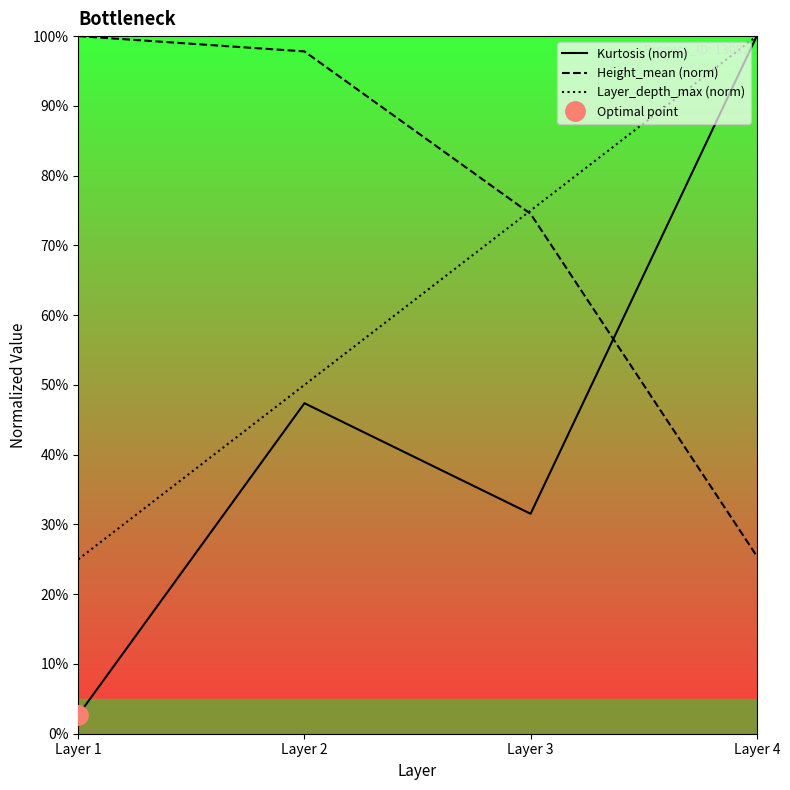

Where does the Kurtosis (norm) series first go above 47?

Layer 2